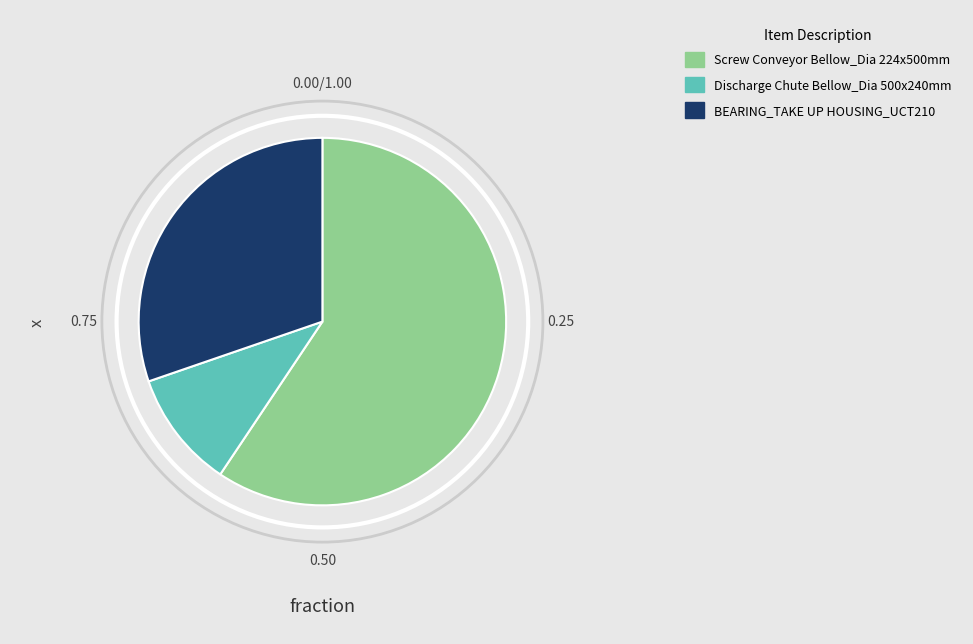

Which has a higher value, Discharge Chute Bellow_Dia 500x240mm or BEARING_TAKE UP HOUSING_UCT210?

BEARING_TAKE UP HOUSING_UCT210